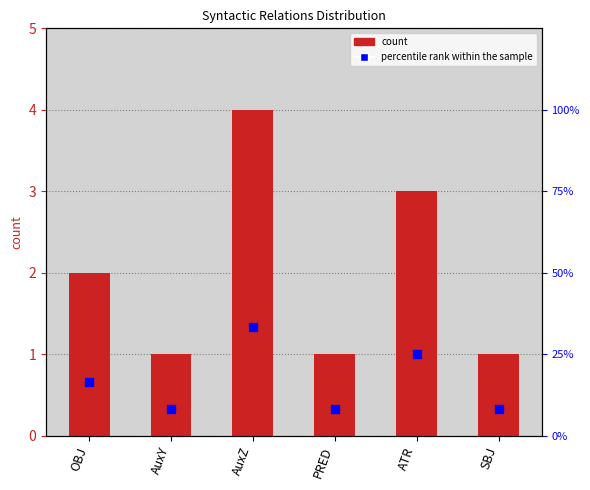

What are all the series names shown in the legend?

count, percentile rank within the sample